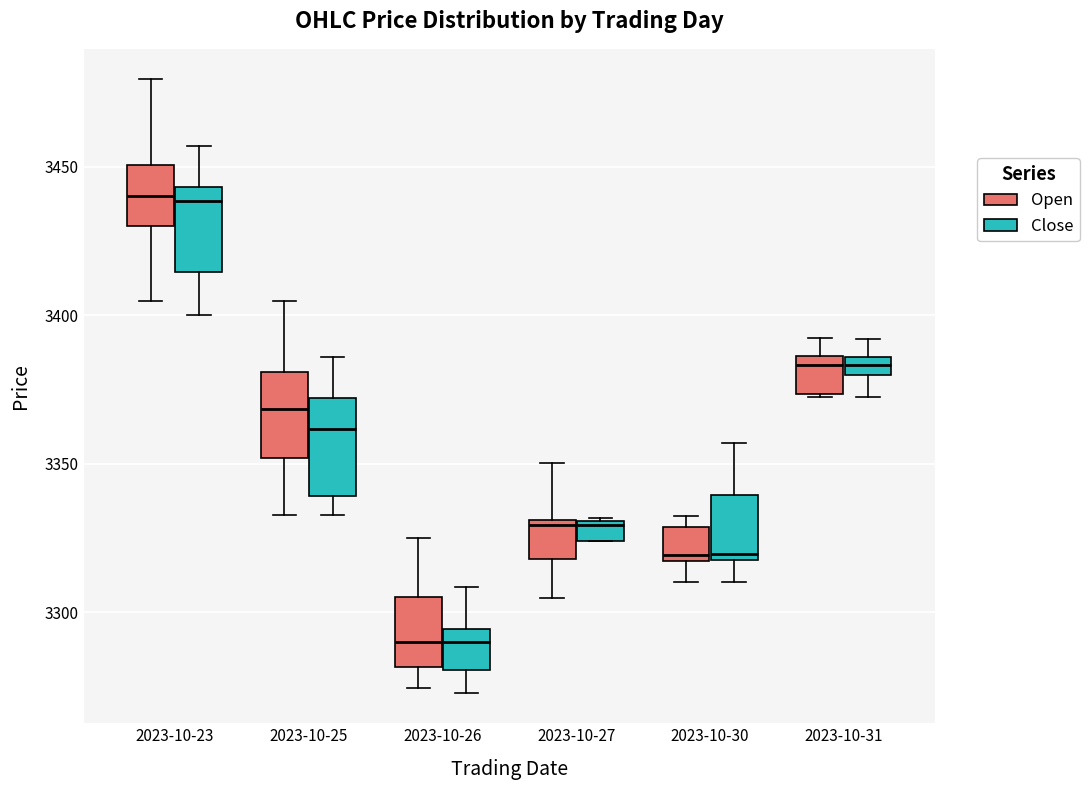

Where is the lower edge of the box for 2023-10-30 (Open) on the y-axis? The values are not printed on the chart, so give them approximately, as read against the axis.

3315